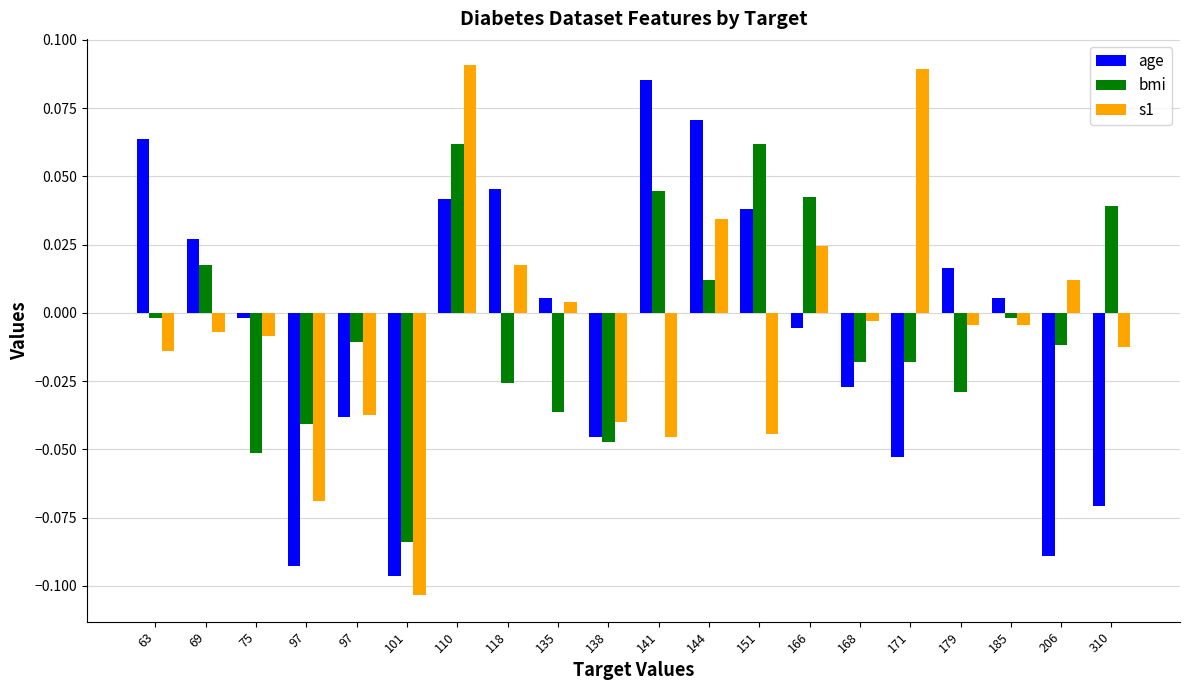

Reading left to right, what are all the values shown in this chart?

age: 63=0.1	69=0.0	75=-0.0	97=-0.1	97=-0.0	101=-0.1	110=0.0	118=0.0	135=0.0	138=-0.0	141=0.1	144=0.1	151=0.0	166=-0.0	168=-0.0	171=-0.1	179=0.0	185=0.0	206=-0.1	310=-0.1
bmi: 63=-0.0	69=0.0	75=-0.1	97=-0.0	97=-0.0	101=-0.1	110=0.1	118=-0.0	135=-0.0	138=-0.0	141=0.0	144=0.0	151=0.1	166=0.0	168=-0.0	171=-0.0	179=-0.0	185=-0.0	206=-0.0	310=0.0
s1: 63=-0.0	69=-0.0	75=-0.0	97=-0.1	97=-0.0	101=-0.1	110=0.1	118=0.0	135=0.0	138=-0.0	141=-0.0	144=0.0	151=-0.0	166=0.0	168=-0.0	171=0.1	179=-0.0	185=-0.0	206=0.0	310=-0.0